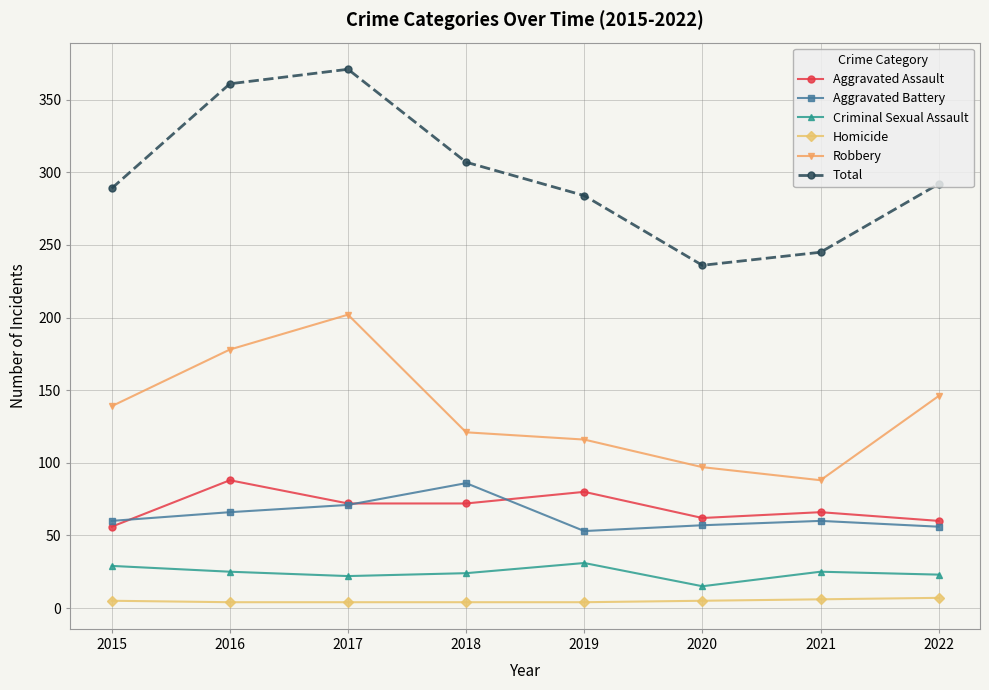

At which category is the sum across all series the highest?

2017